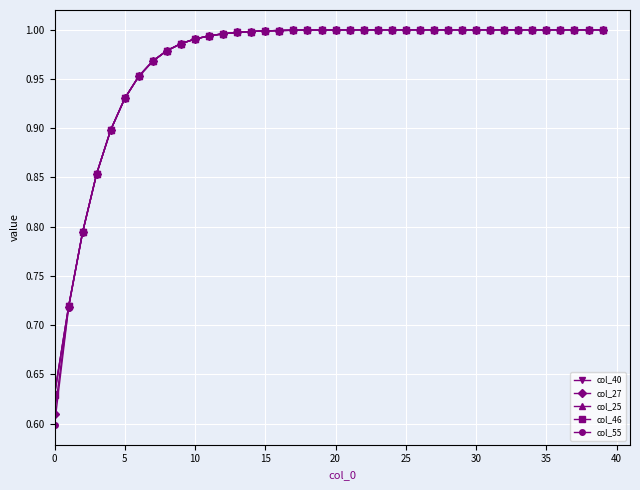

At how many categories does at least one series exceed 0?

40